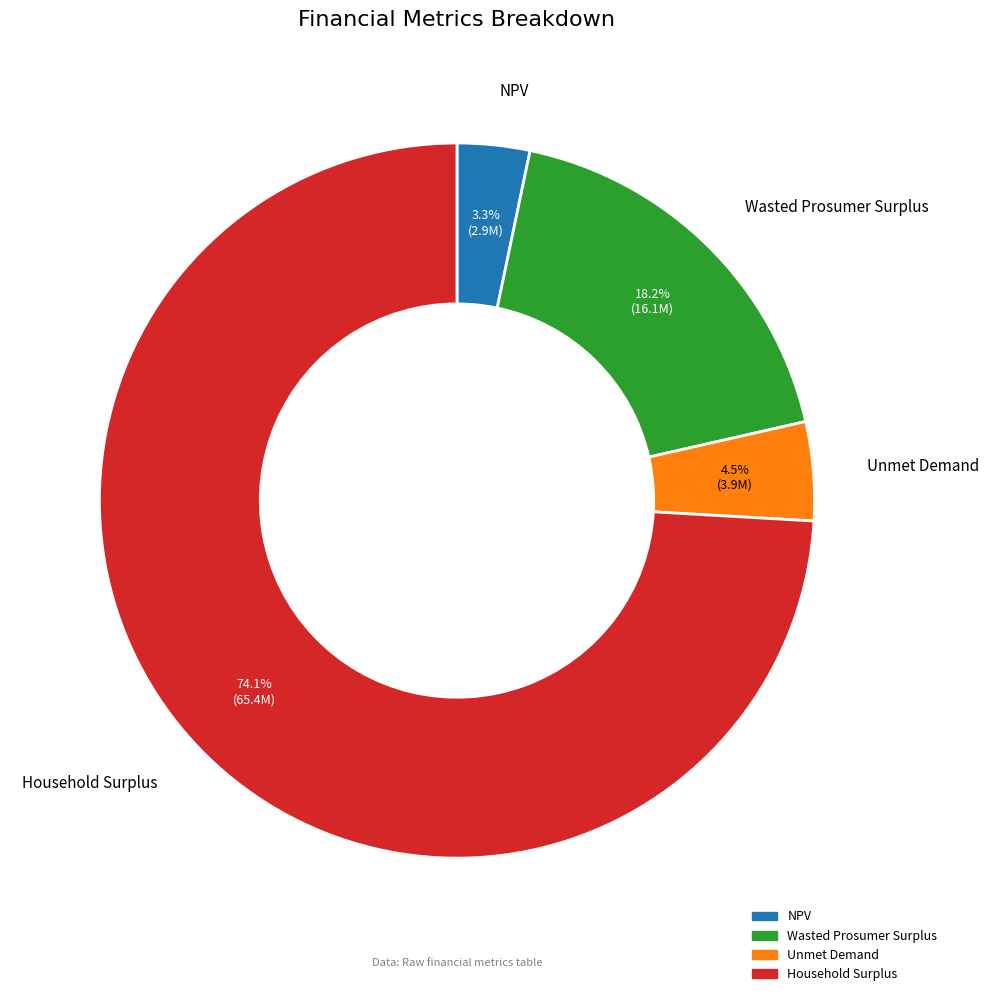

To the nearest percent, what percentage of the pie is Household Surplus?

74%